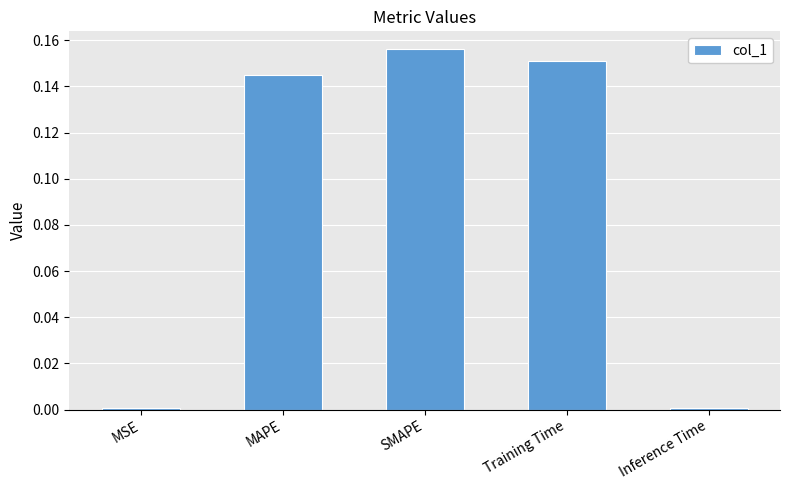

What is the label of the 4th bar from the left?

Training Time